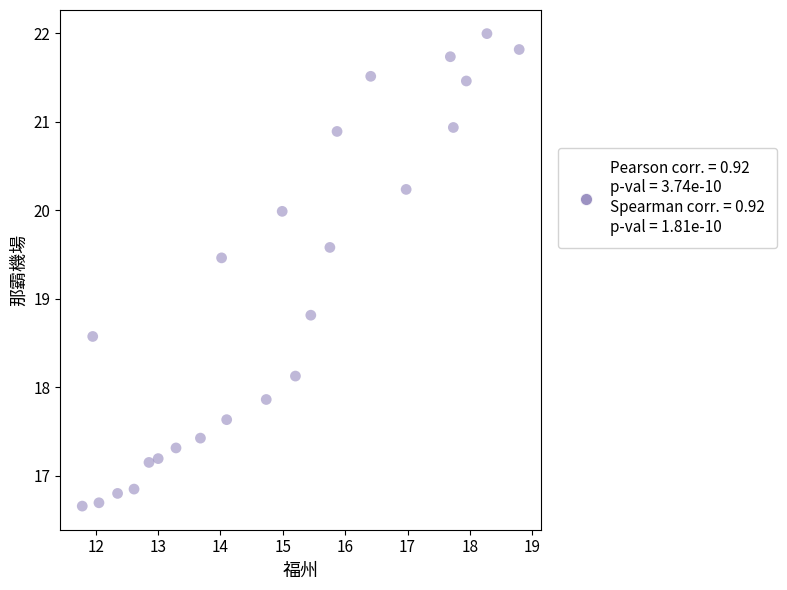

What Y value in the scatter plot is closest to 19?

18.8